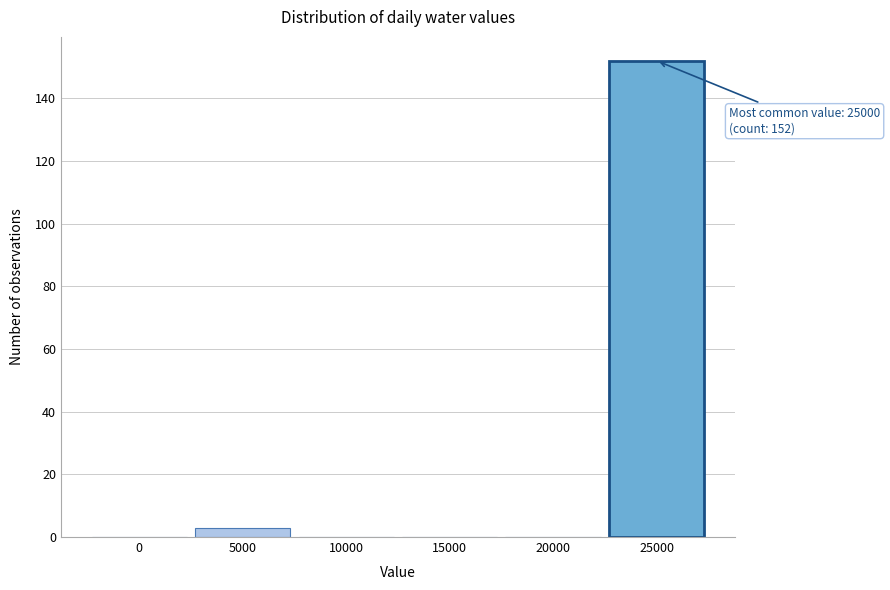

Reading right to left, transcribe all the data shown in this chart.

25000=152	20000=0	15000=0	10000=0	5000=3	0=0